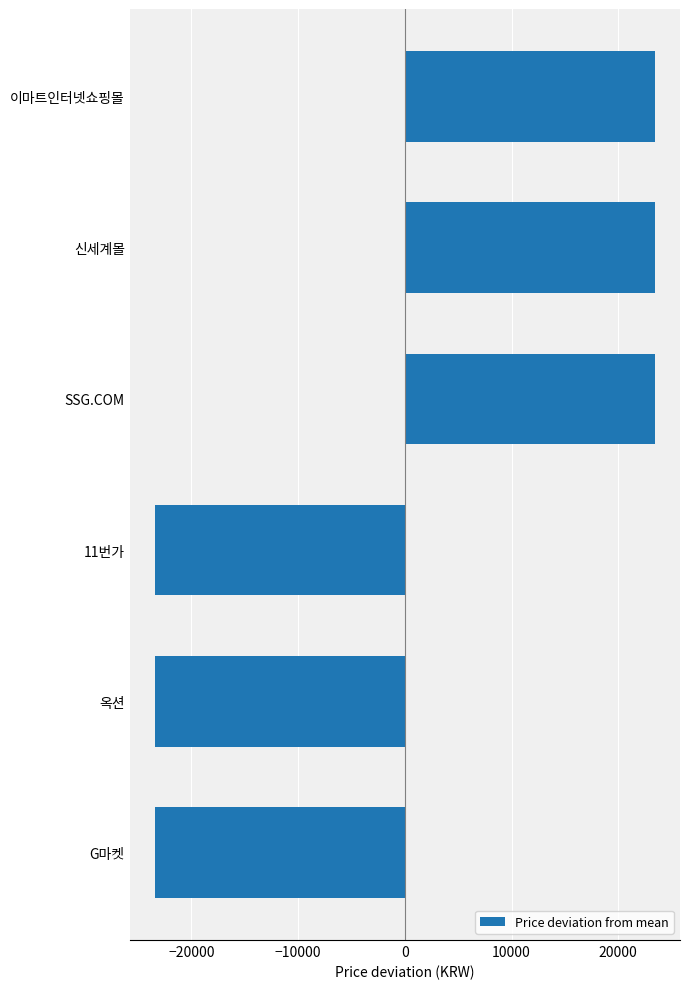

What is the change in value from 11번가 to 신세계몰?

+46881.0